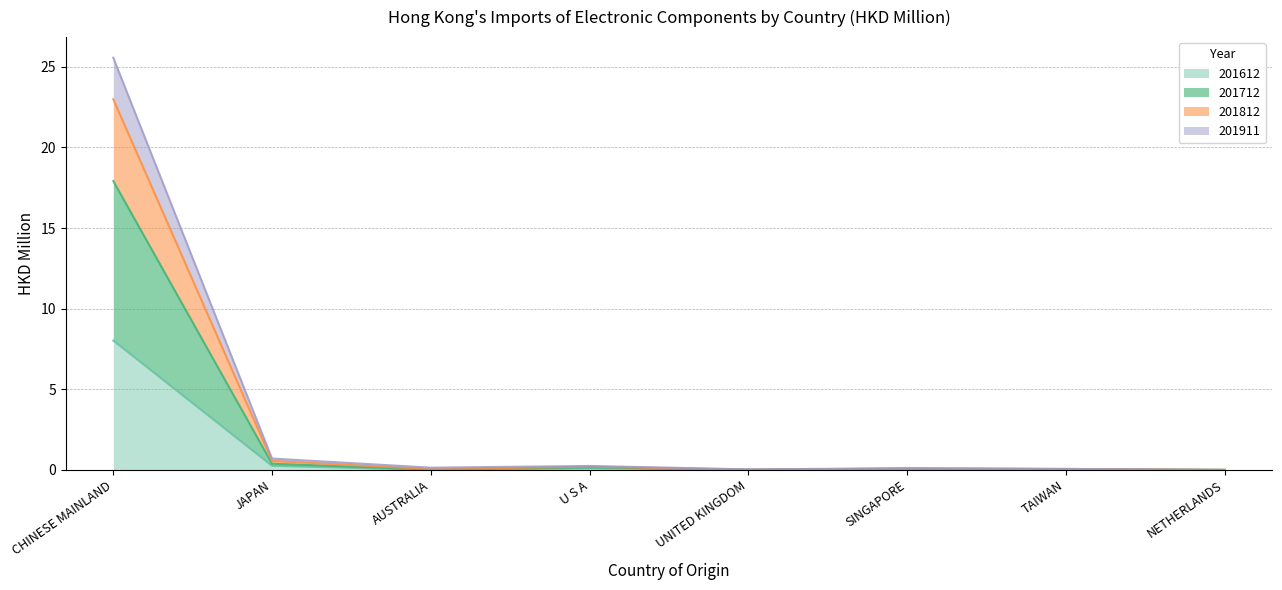

At which label does 201612 reach its peak?

CHINESE MAINLAND